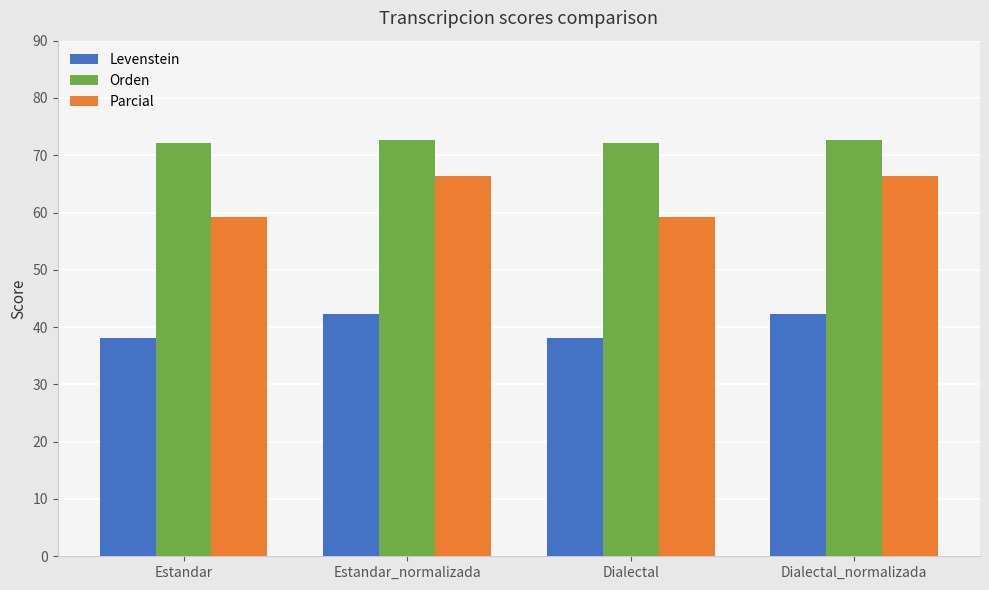

What is the lowest value of the Levenstein series?

38.1